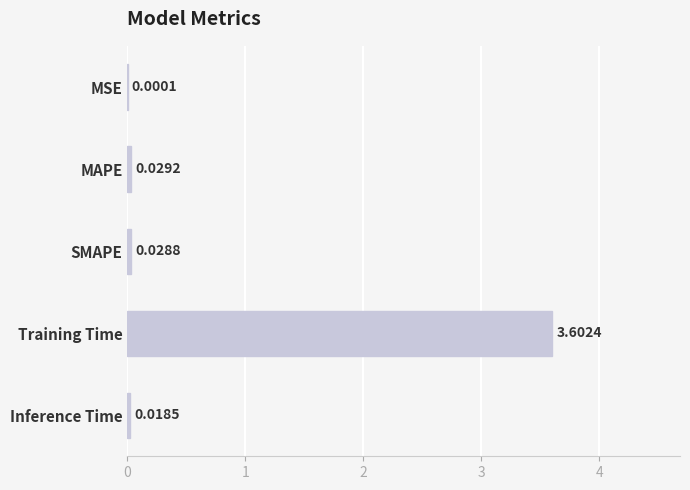

What is the sum of all values?

3.7